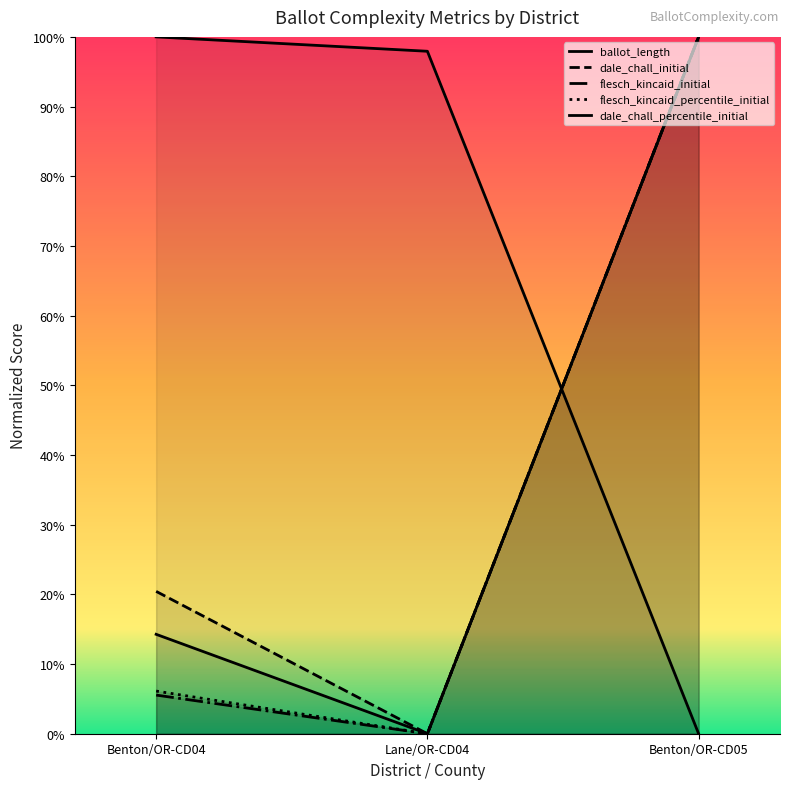

True or false: dale_chall_percentile_initial has a value of 0.1 at Benton/OR-CD04.

True